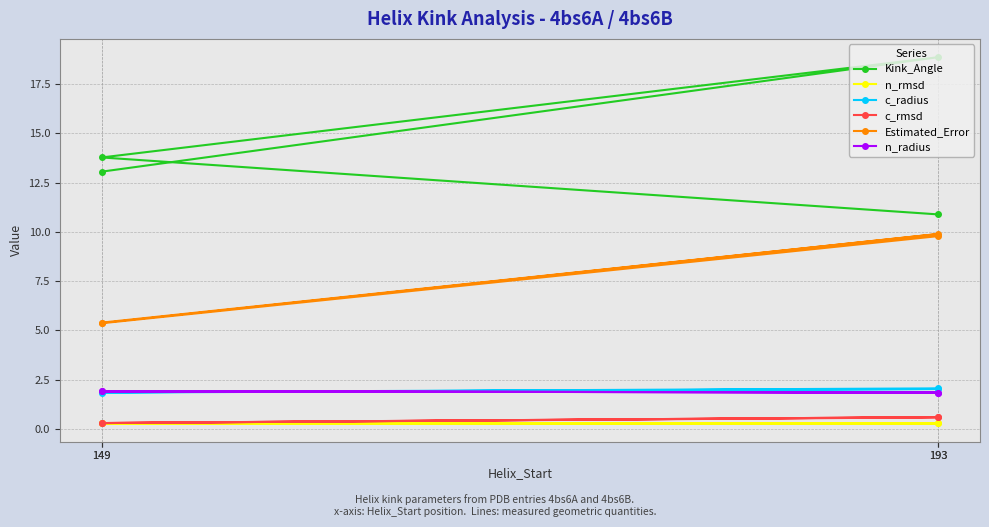

Reading right to left, list all the values displayed in this chart.

Kink_Angle: 193=10.9	149=13.8	193=18.9	149=13.1
n_rmsd: 193=0.3	149=0.3	193=0.3	149=0.3
c_radius: 193=2.1	149=1.9	193=2.0	149=1.9
c_rmsd: 193=0.6	149=0.3	193=0.6	149=0.3
Estimated_Error: 193=9.8	149=5.4	193=9.9	149=5.4
n_radius: 193=1.9	149=1.9	193=1.9	149=1.9